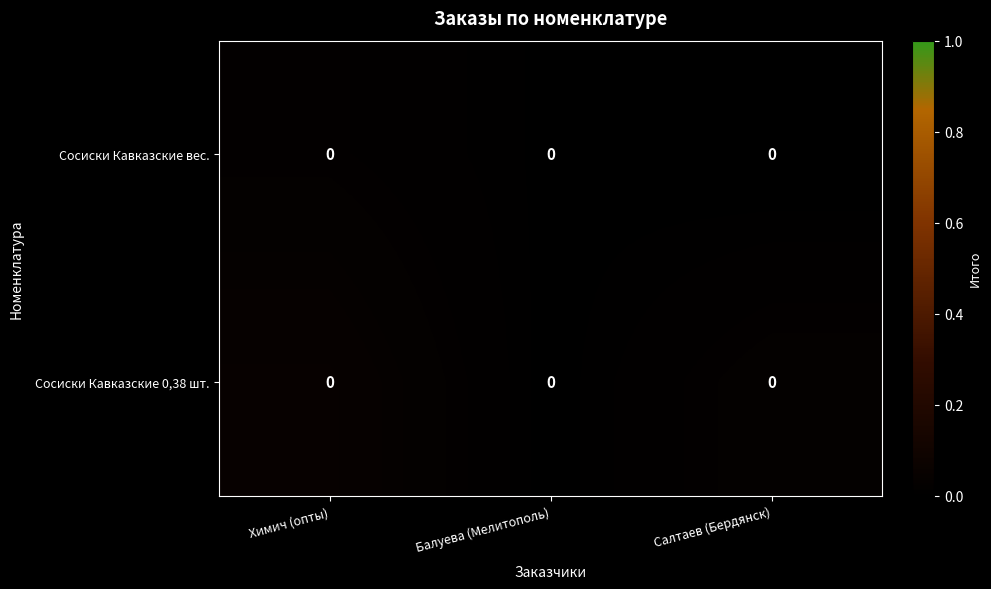

At which category is the sum across all series the highest?

Химич (опты)